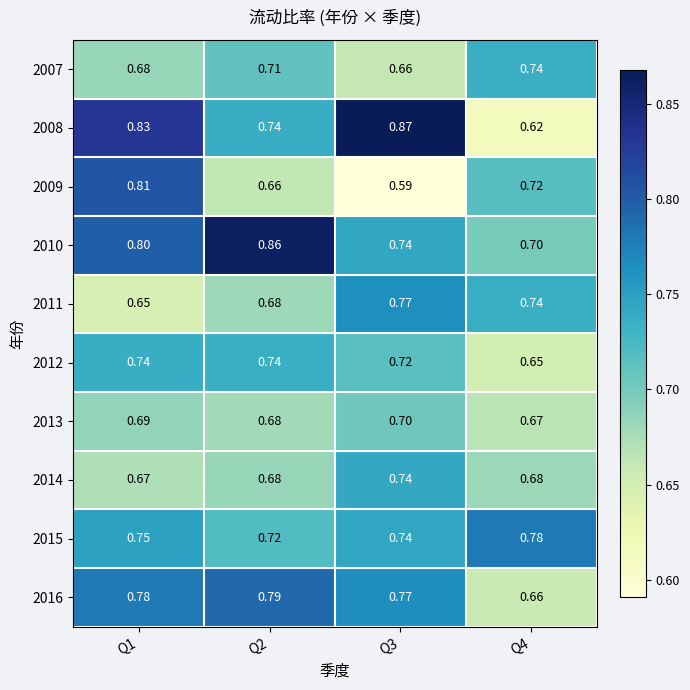

Is the value of 2008 at Q4 greater than the value of 2010 at Q1?

No